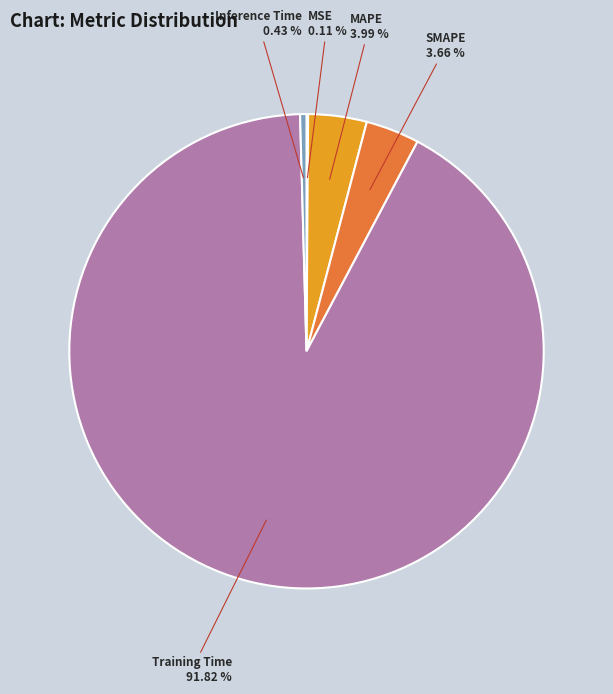

Is there any slice that represents more than half of the pie?

Yes